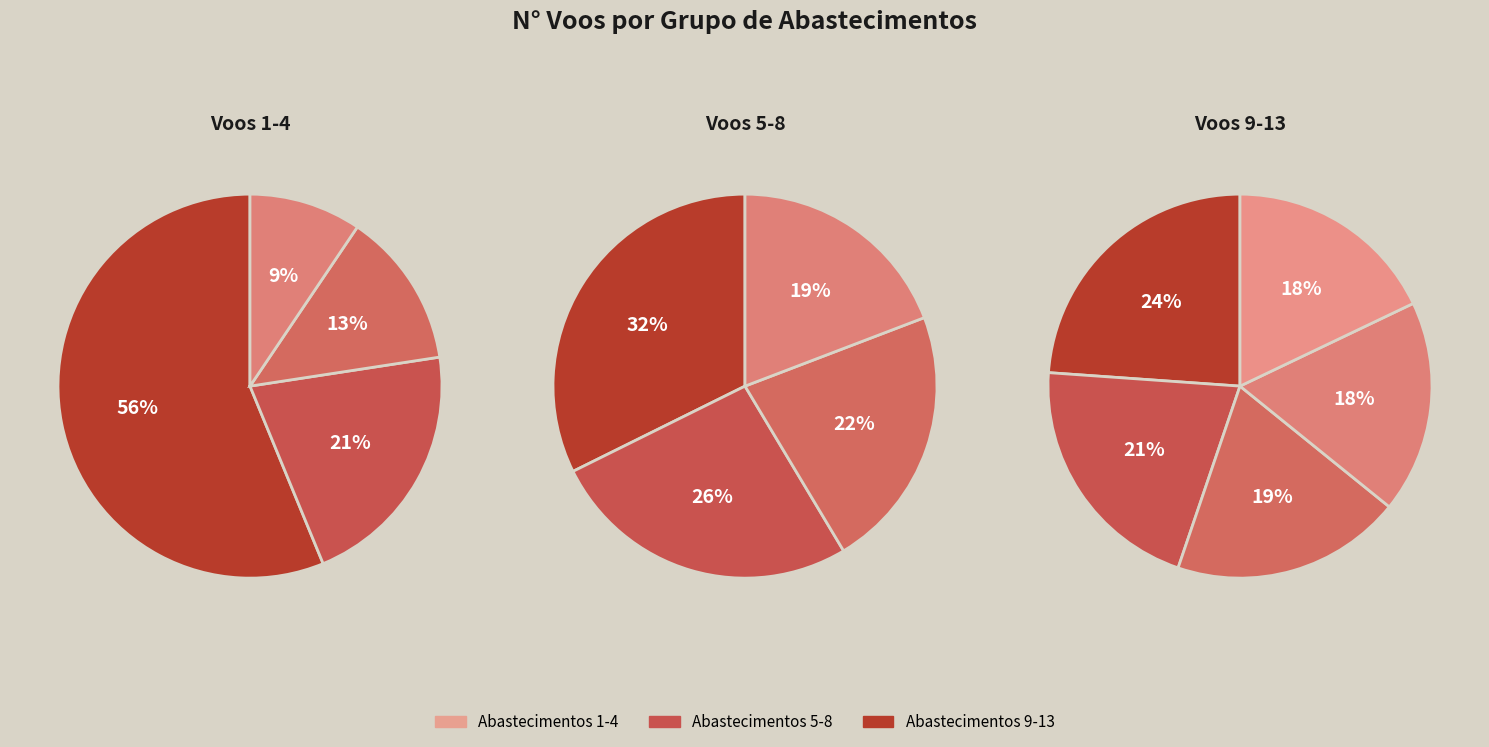

How many slices are in this pie chart?

13